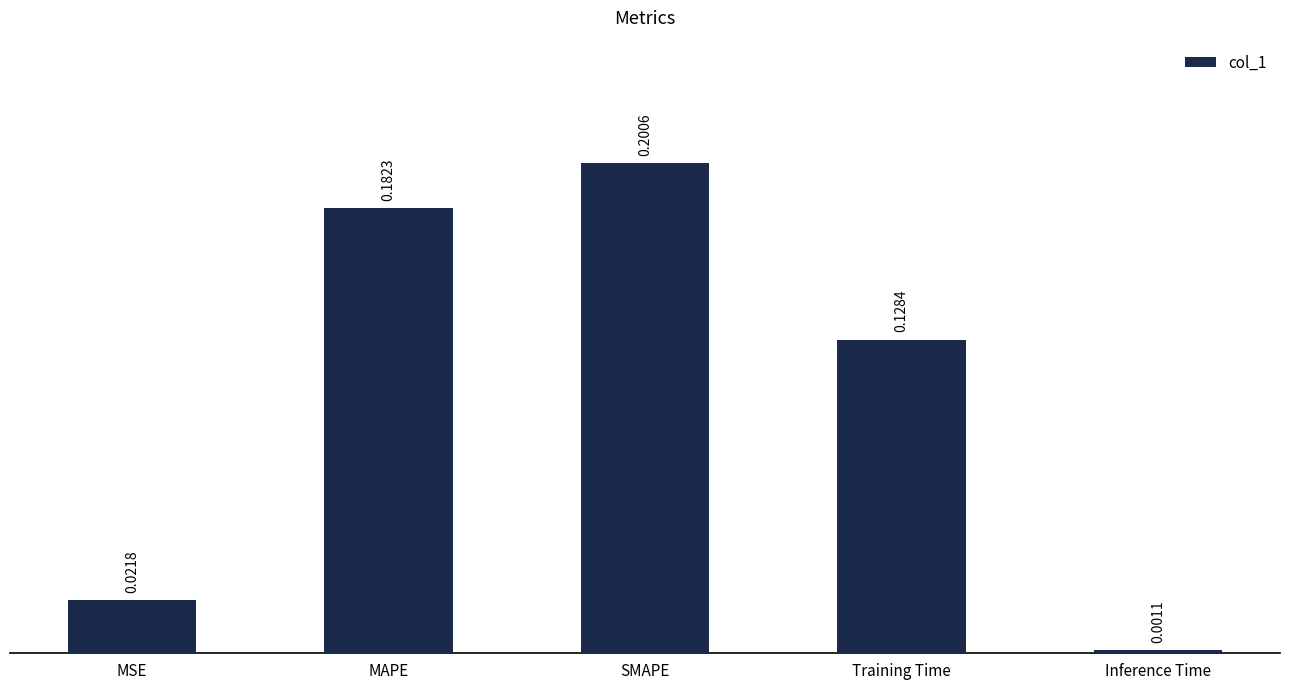

List the labels in order of value, smallest first.

Inference Time, MSE, Training Time, MAPE, SMAPE